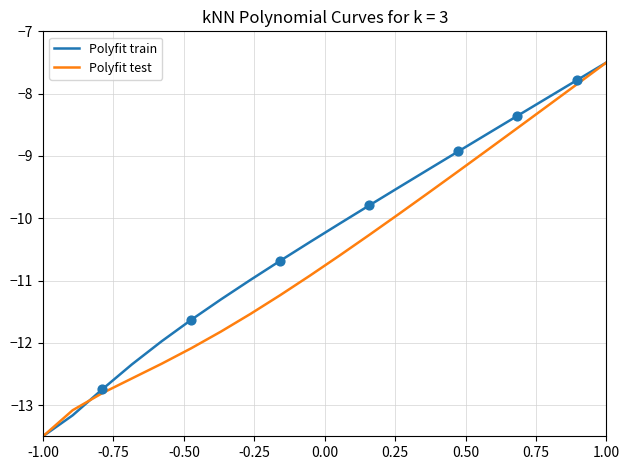

List the series in order of their overall mean, lowest first.

Polyfit test, Polyfit train